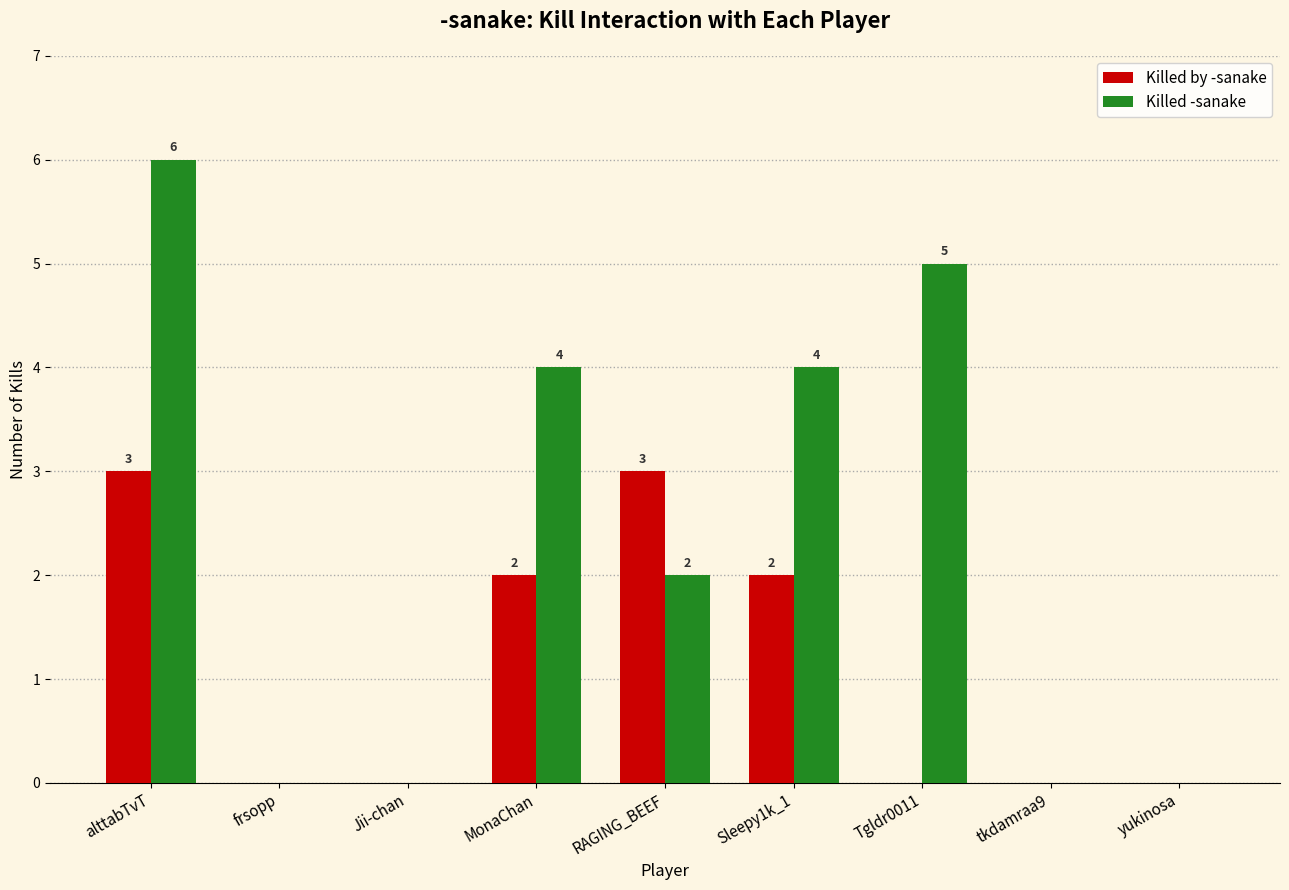

Where does the Killed -sanake series first go above 2?

alttabTvT